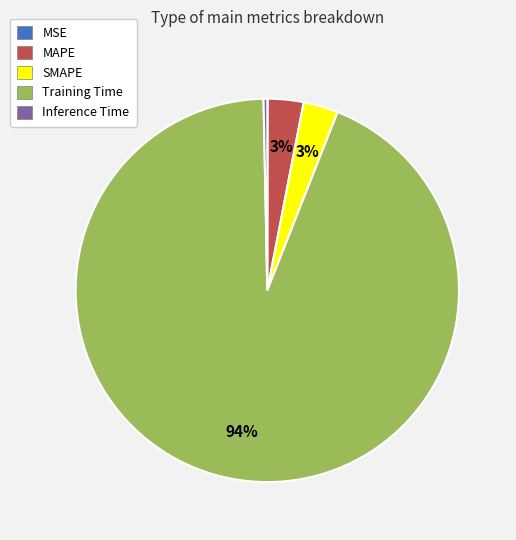

The MAPE slice represents 3% of the pie. True or false?

True